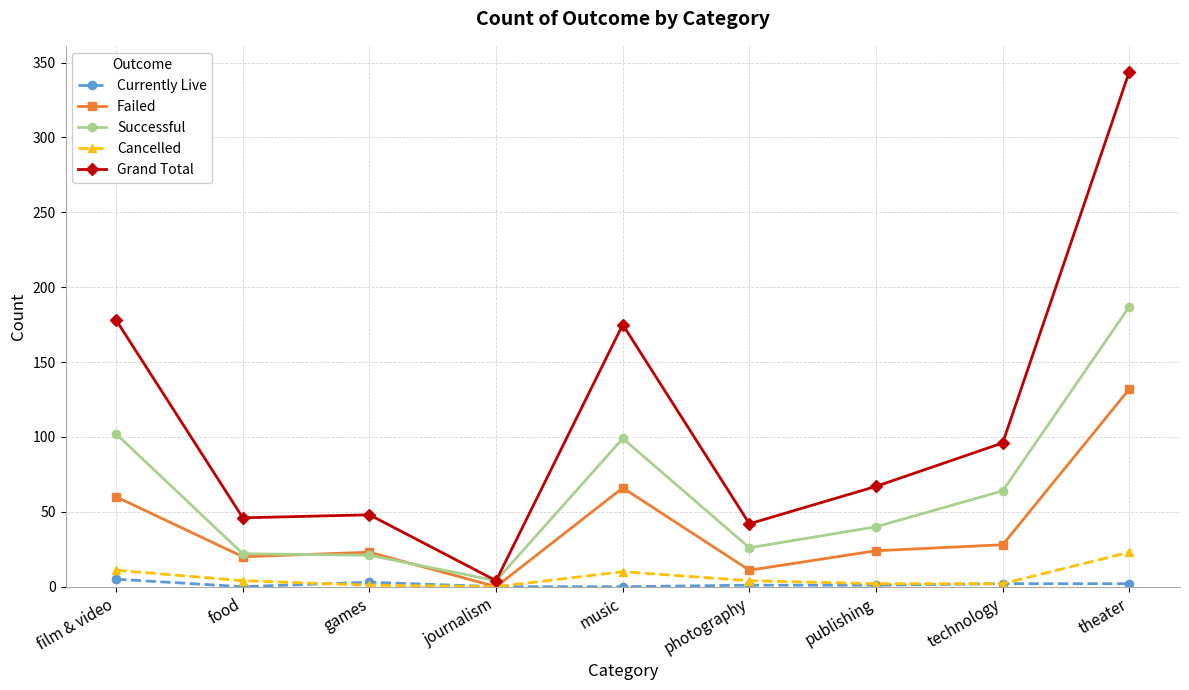

What are all the series names shown in the legend?

Currently Live, Failed, Successful, Cancelled, Grand Total